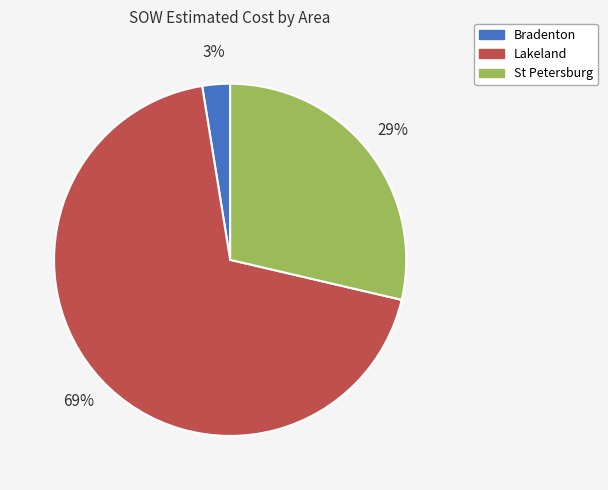

To the nearest percent, what is the average slice percentage?

33%